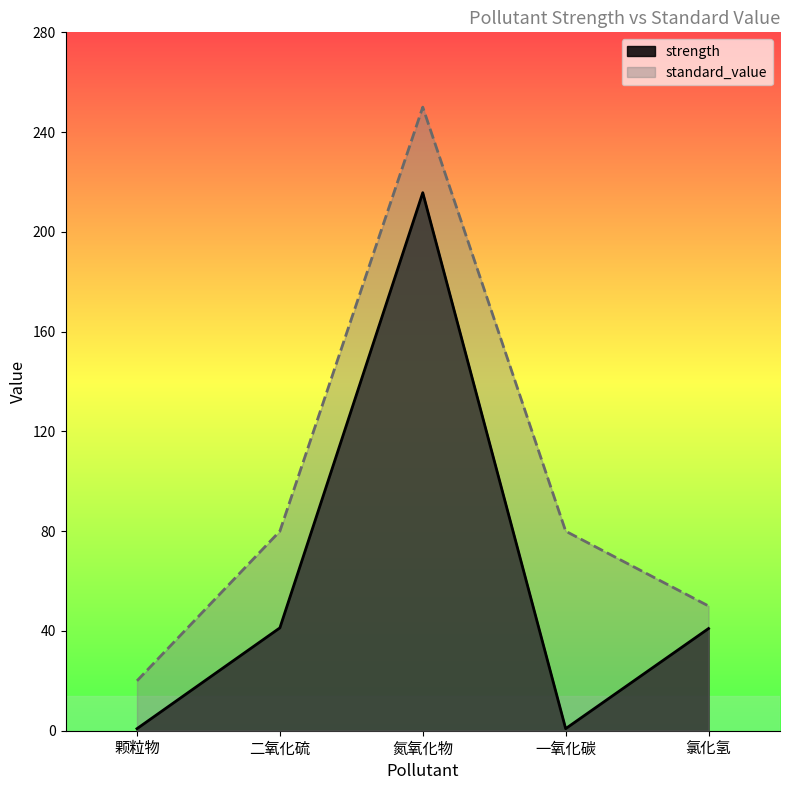

How many lines are shown in the chart?

2